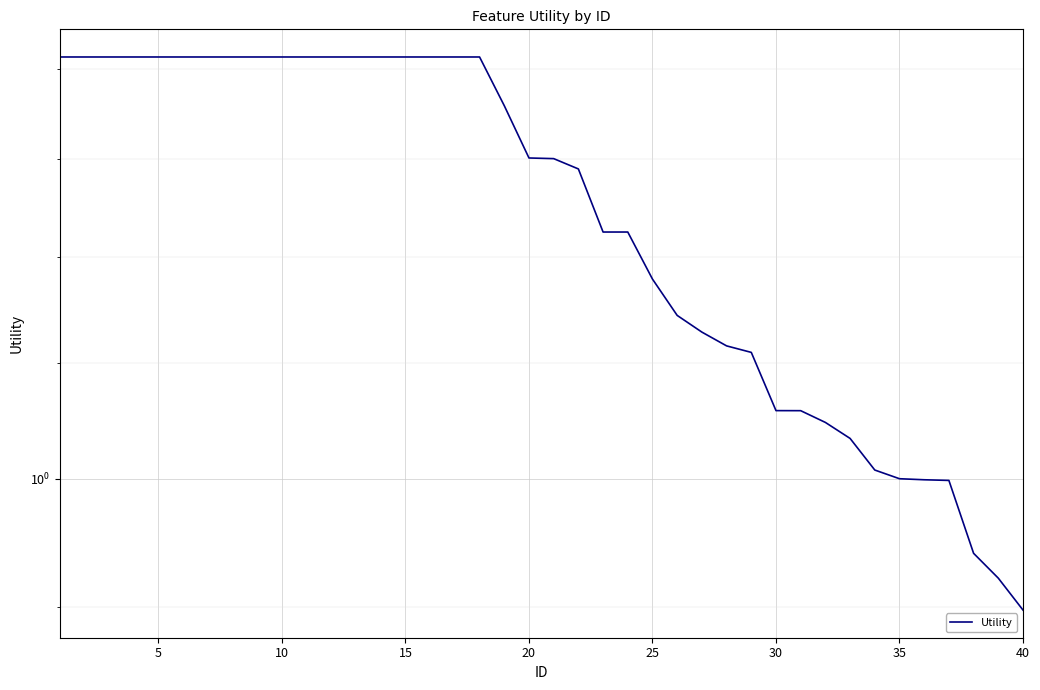

How many categories are shown in the chart?

40